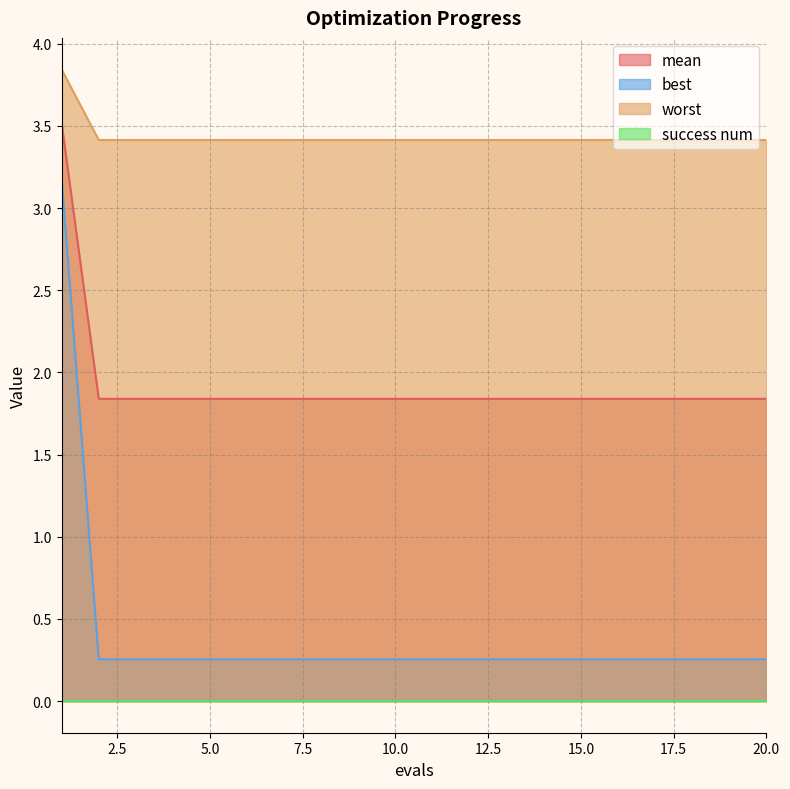

Which series has the largest range (max minus min)?

best